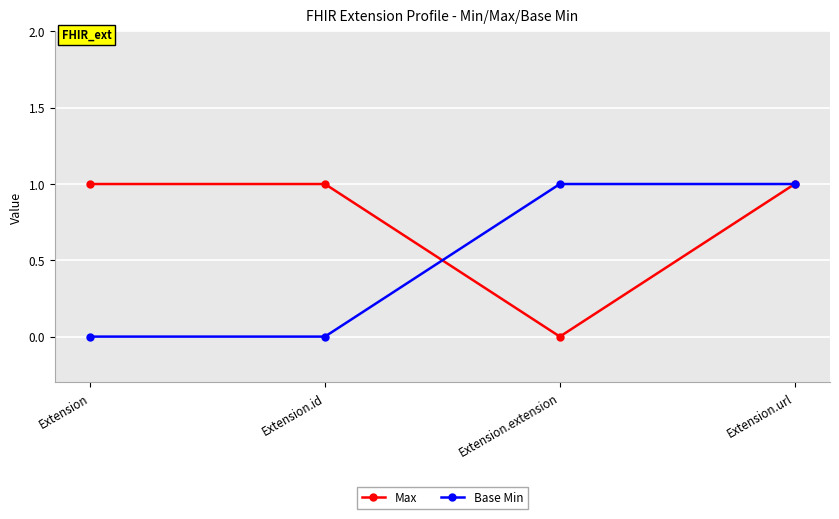

Count the Max values in the range 1 to 2.

3